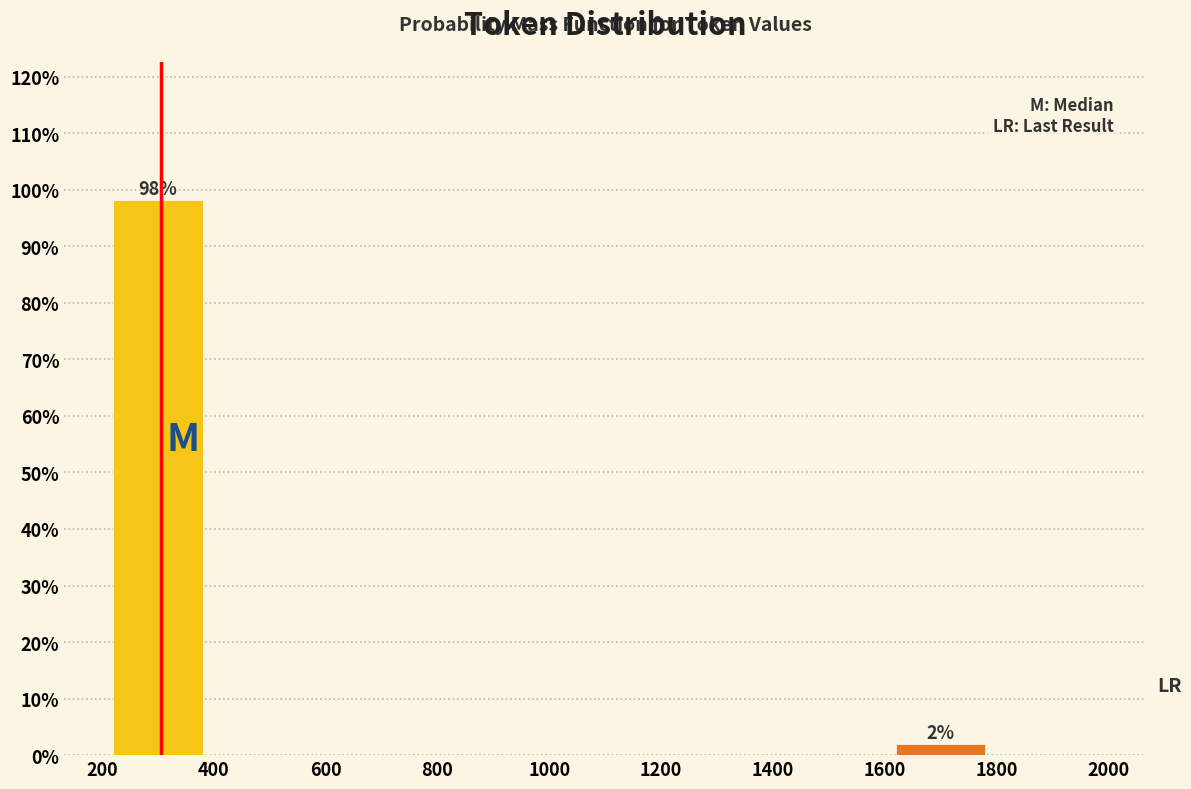

Over which range of the x-axis is the bar tallest?

200 to 400